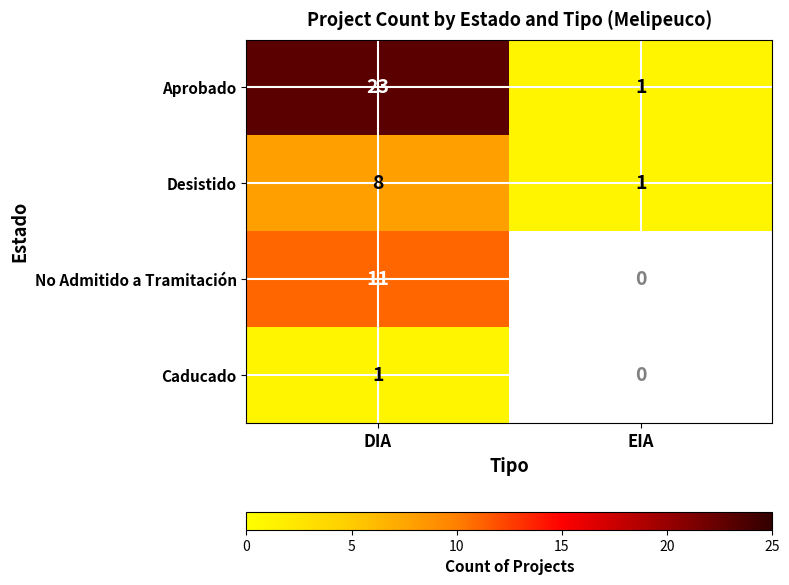

At DIA, list the series in order from smallest to largest.

Caducado, Desistido, No Admitido a Tramitación, Aprobado